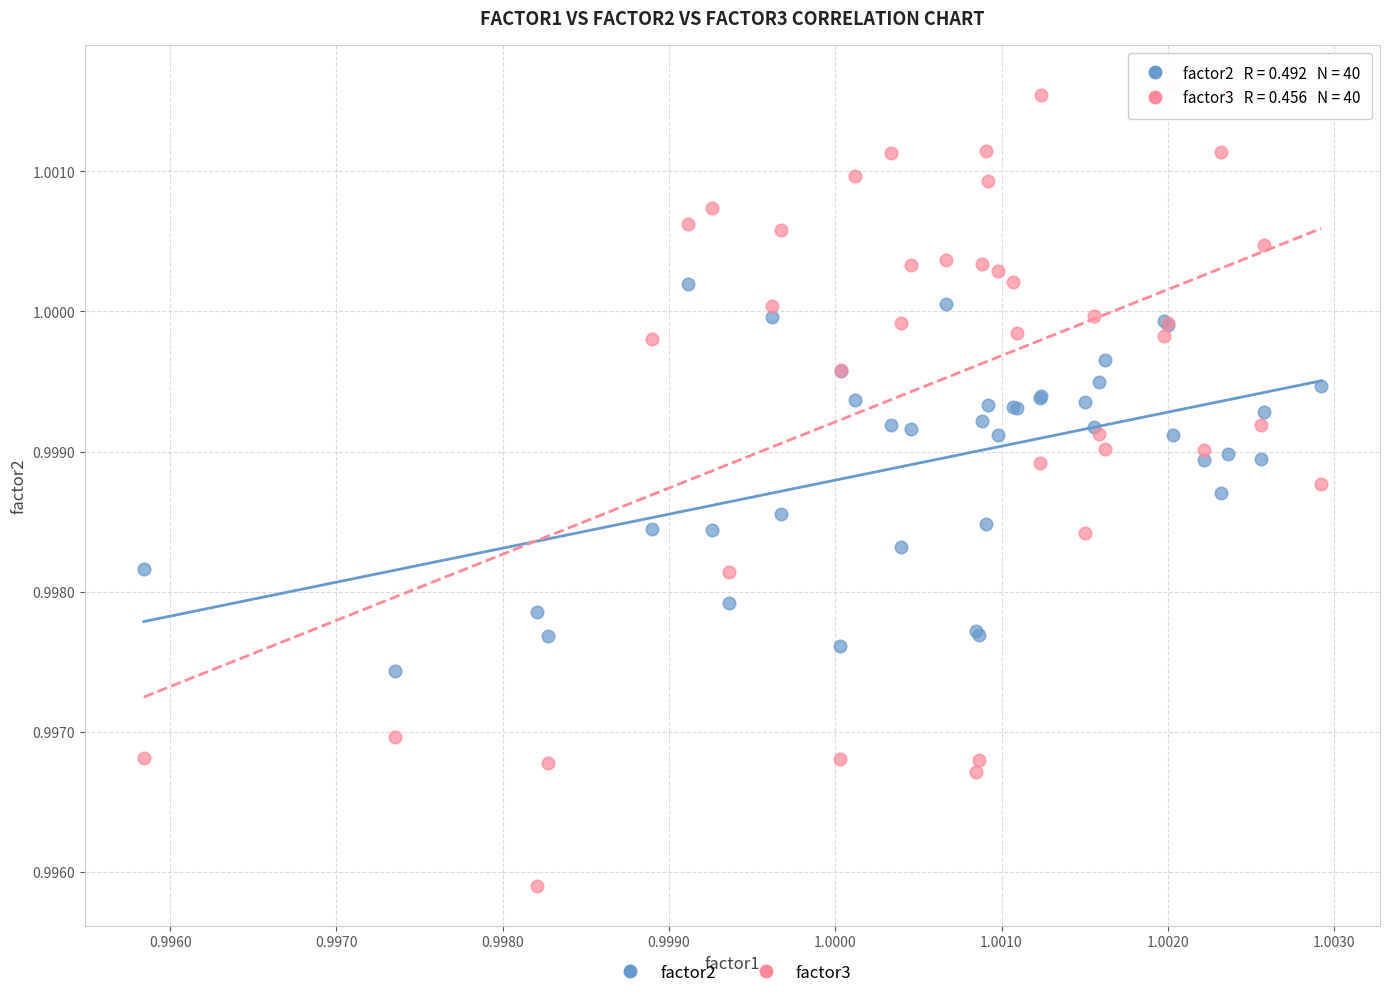

Which series contains the highest Y value?

factor3